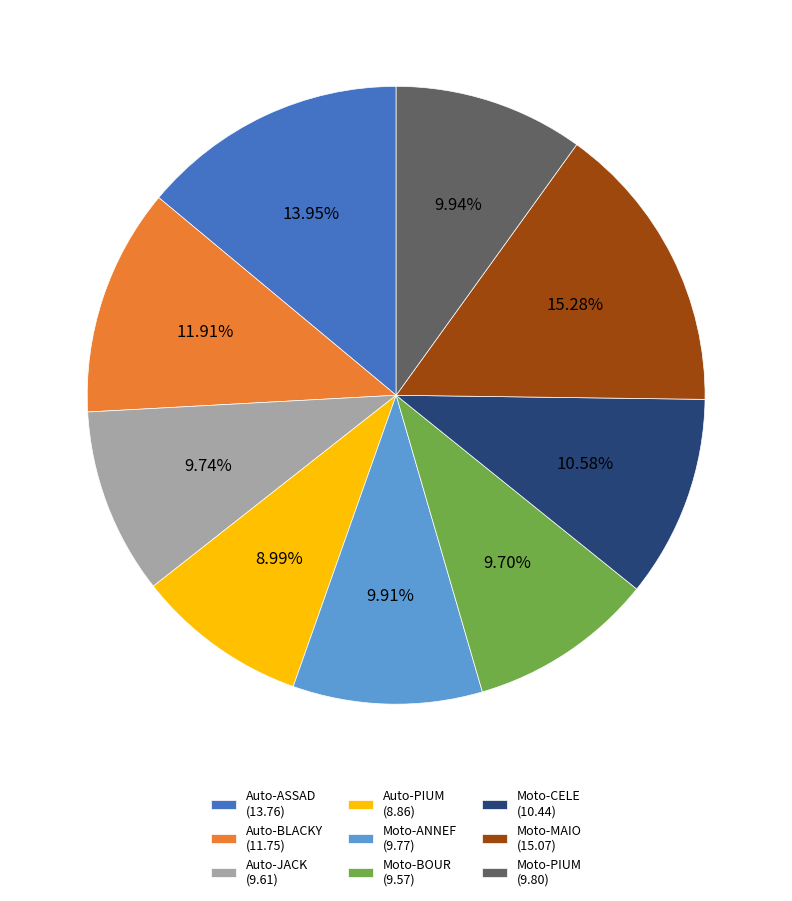

To the nearest percent, what percentage of the pie is Moto-PIUM?

10%